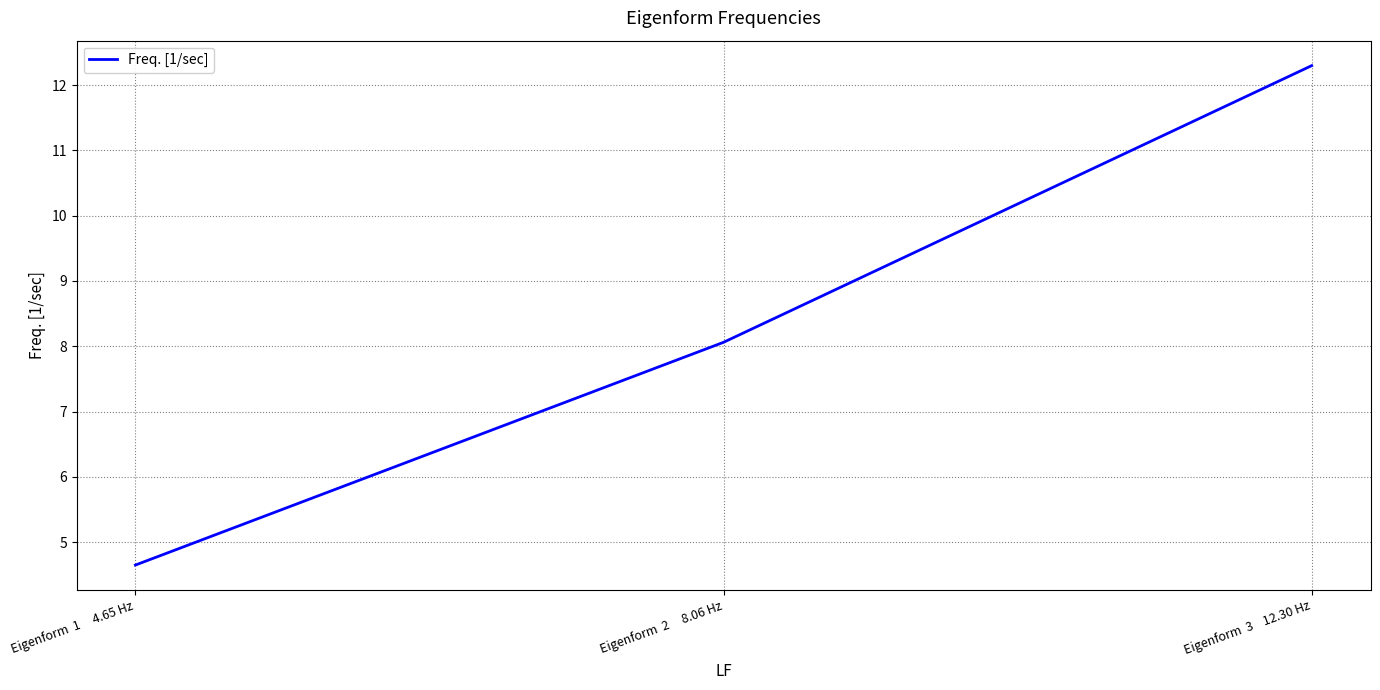

What is the difference between the values at Eigenform  2     8.06 Hz and Eigenform  1     4.65 Hz?

3.4